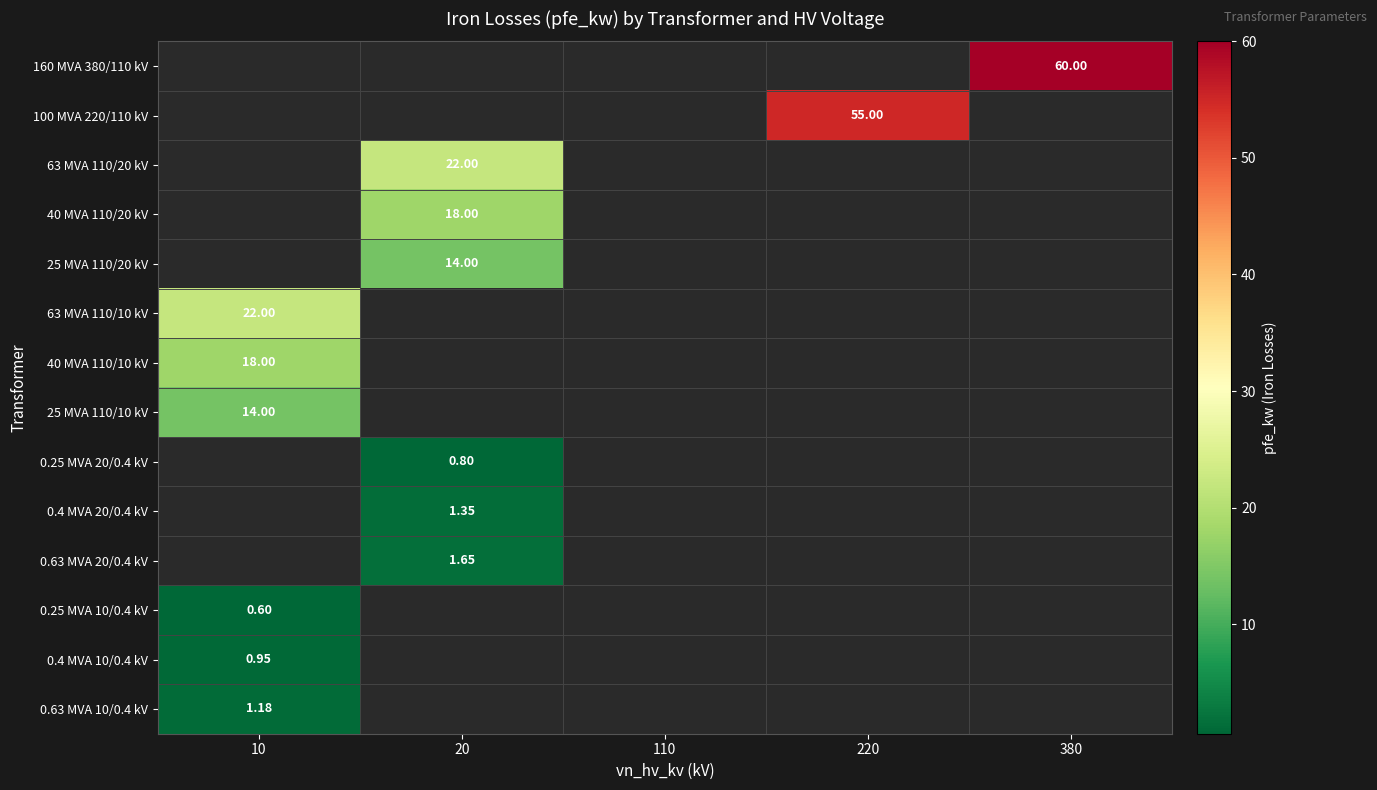

What is the lowest value of the 0.63 MVA 10/0.4 kV series?

1.2